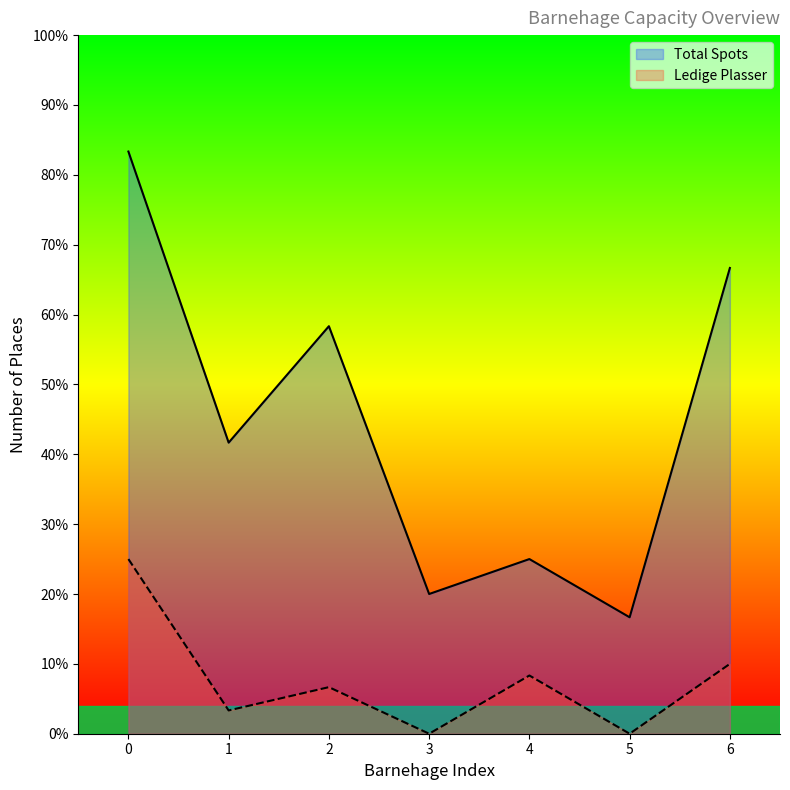

Rank the series at 5 from lowest to highest value.

Ledige Plasser, Total Spots